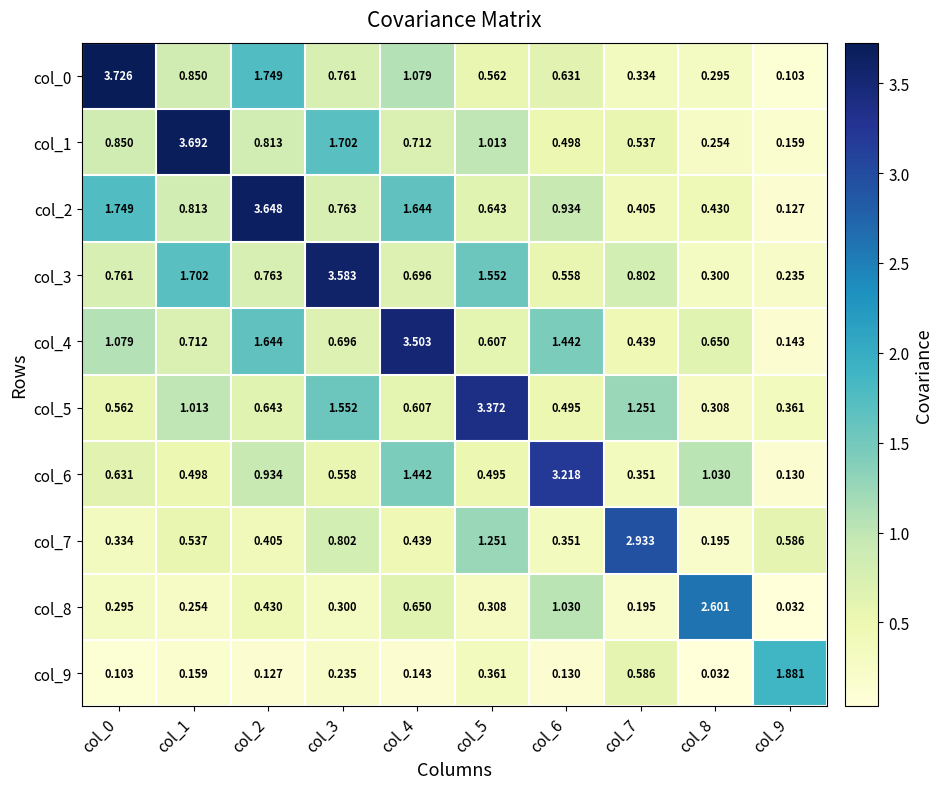

Is the value of col_2 at col_7 greater than the value of col_6 at col_6?

No